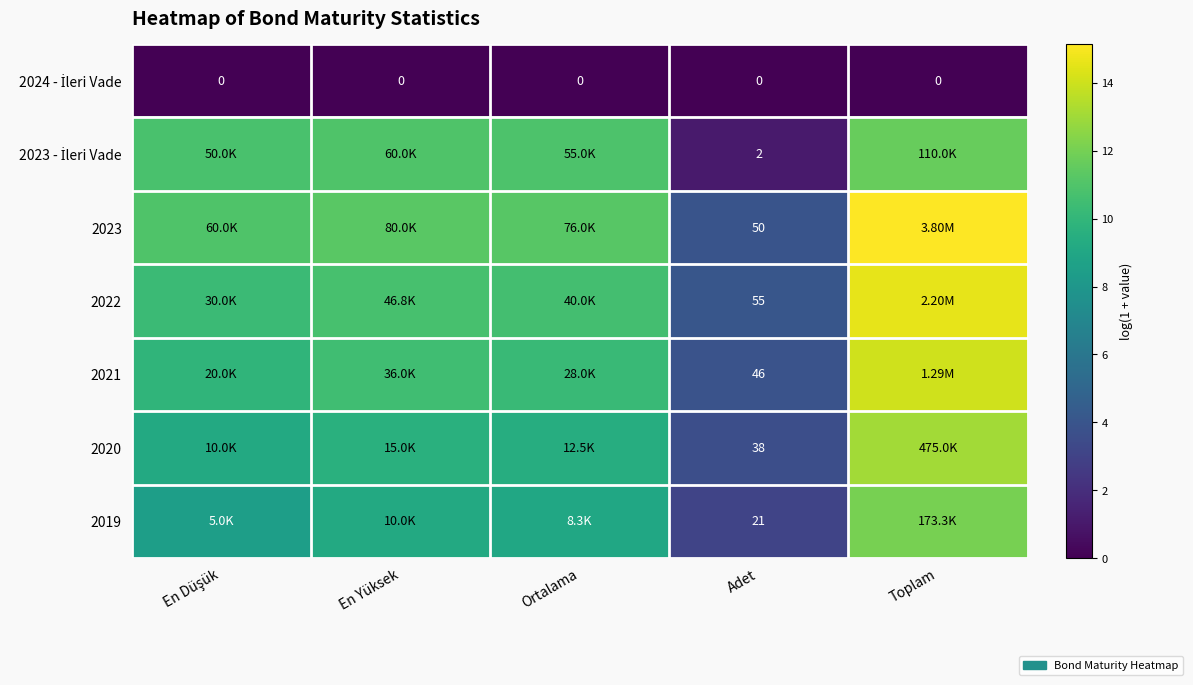

What is the total value across all series at En Yüksek?

62.4